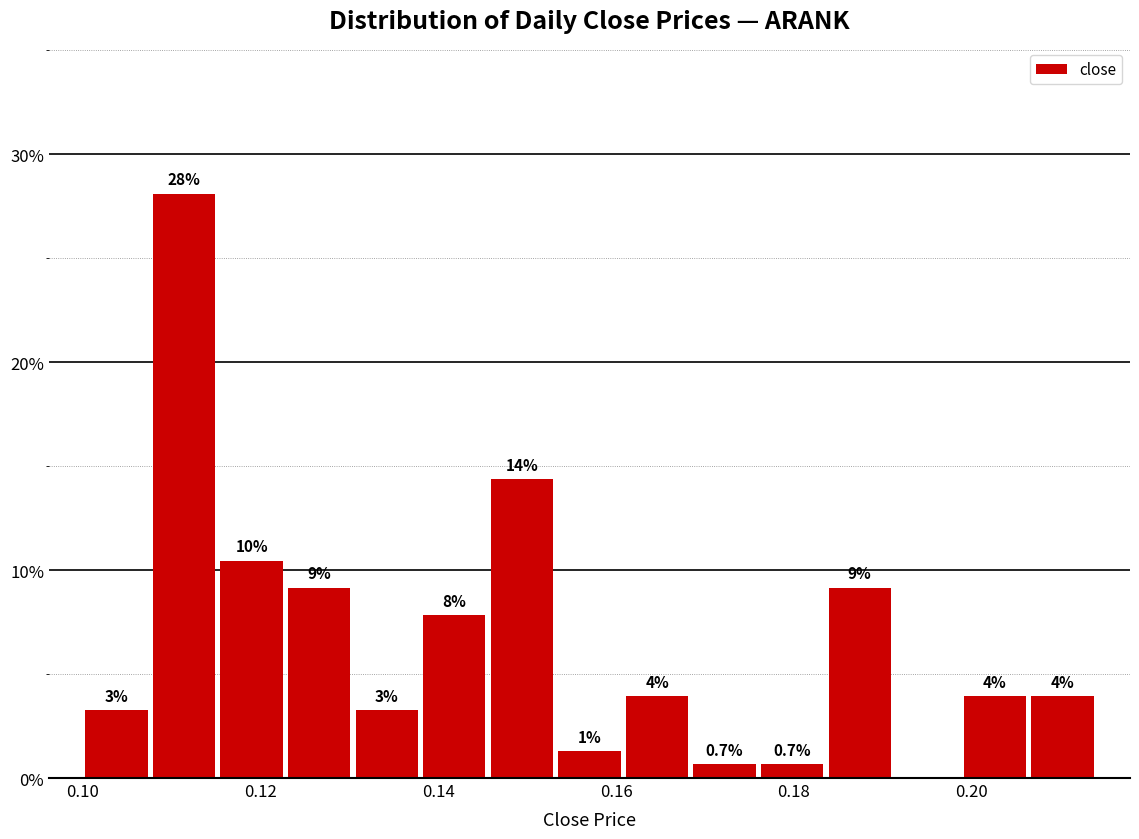

Read against the x-axis, roughly where is the centre of the tallest bar?

0.112